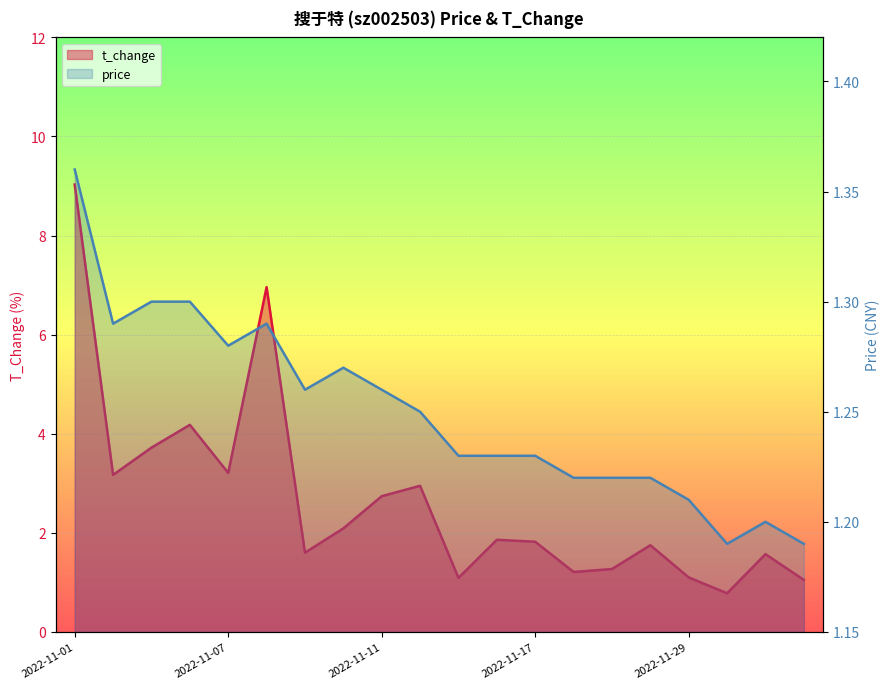

Rank the series by their average value, from highest to lowest.

t_change, price